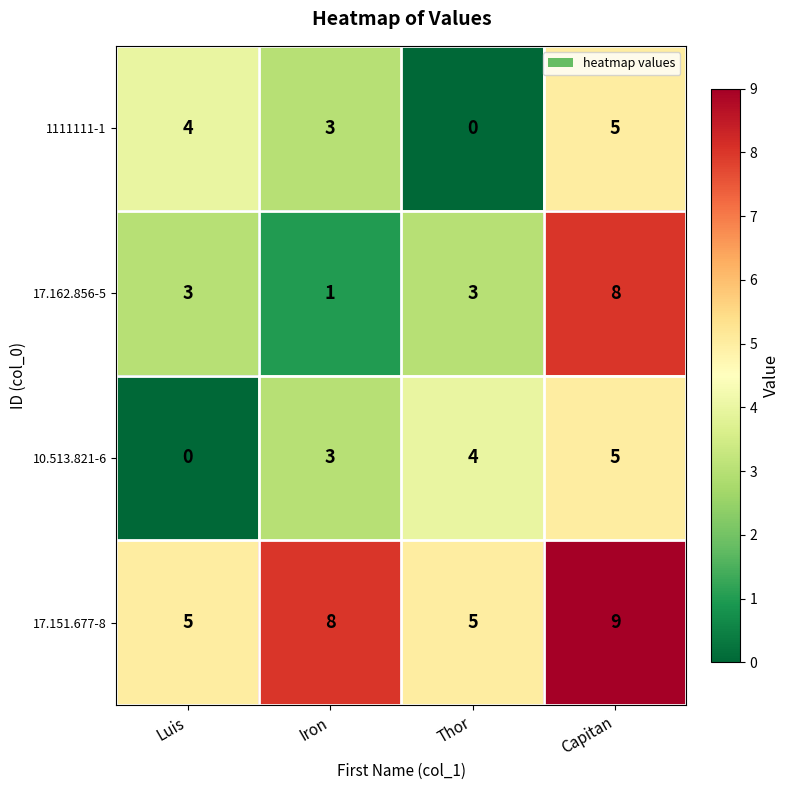

The value of 10.513.821-6 at Luis is 2. True or false?

False